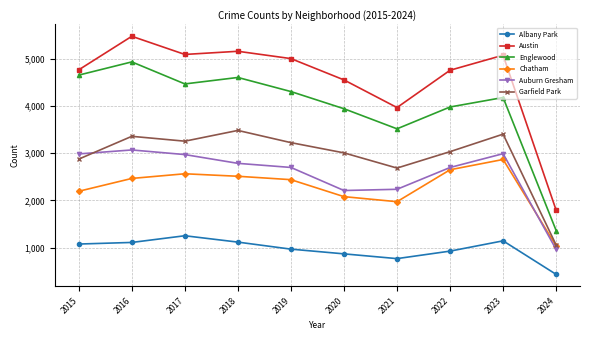

Which series has the widest spread of values?

Austin